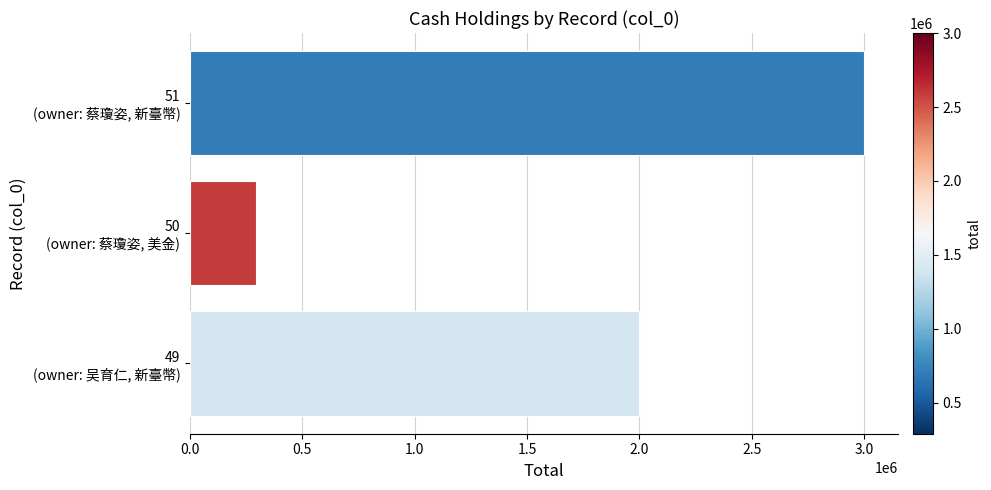

Rank the categories by value from highest to lowest.

51
(owner: 蔡瓊姿, 新臺幣), 49
(owner: 吴育仁, 新臺幣), 50
(owner: 蔡瓊姿, 美金)